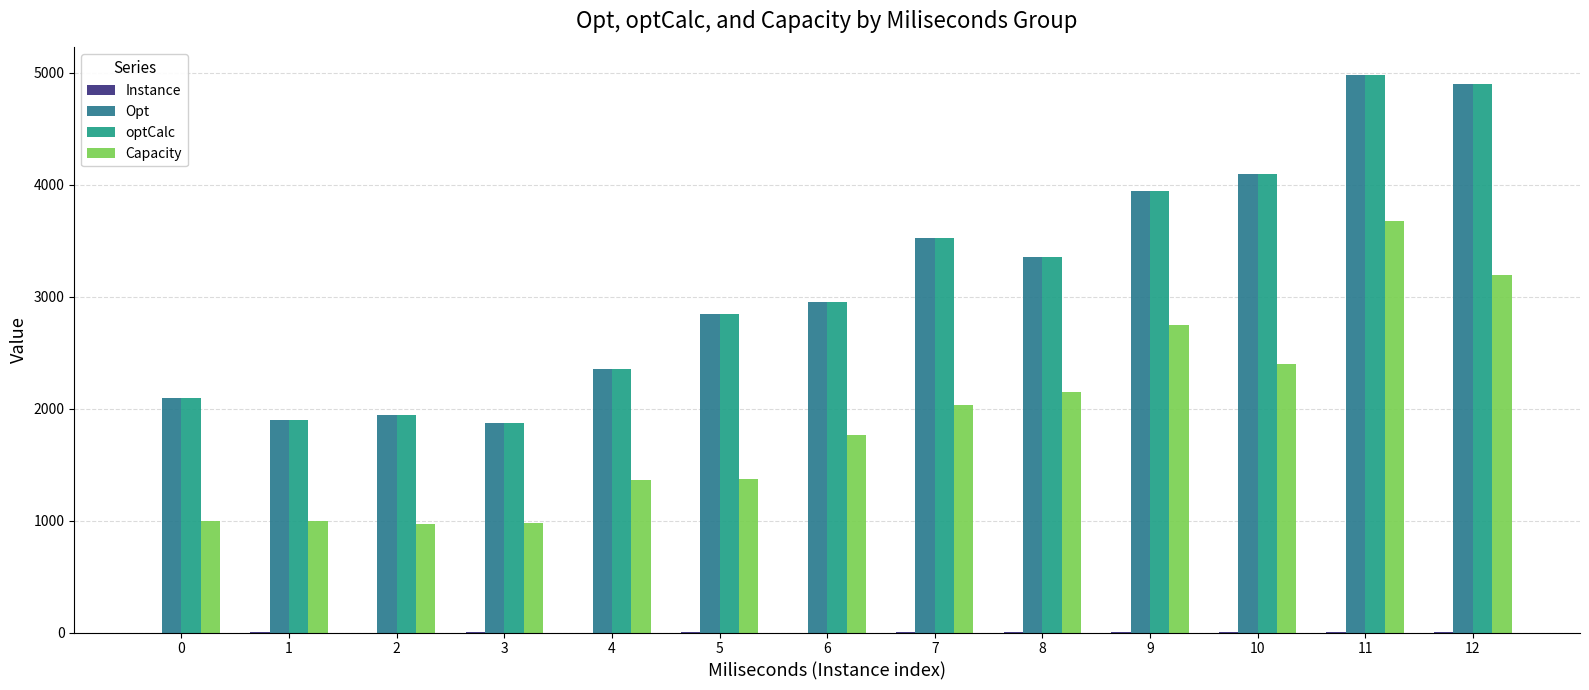

At which category is the sum across all series the highest?

11